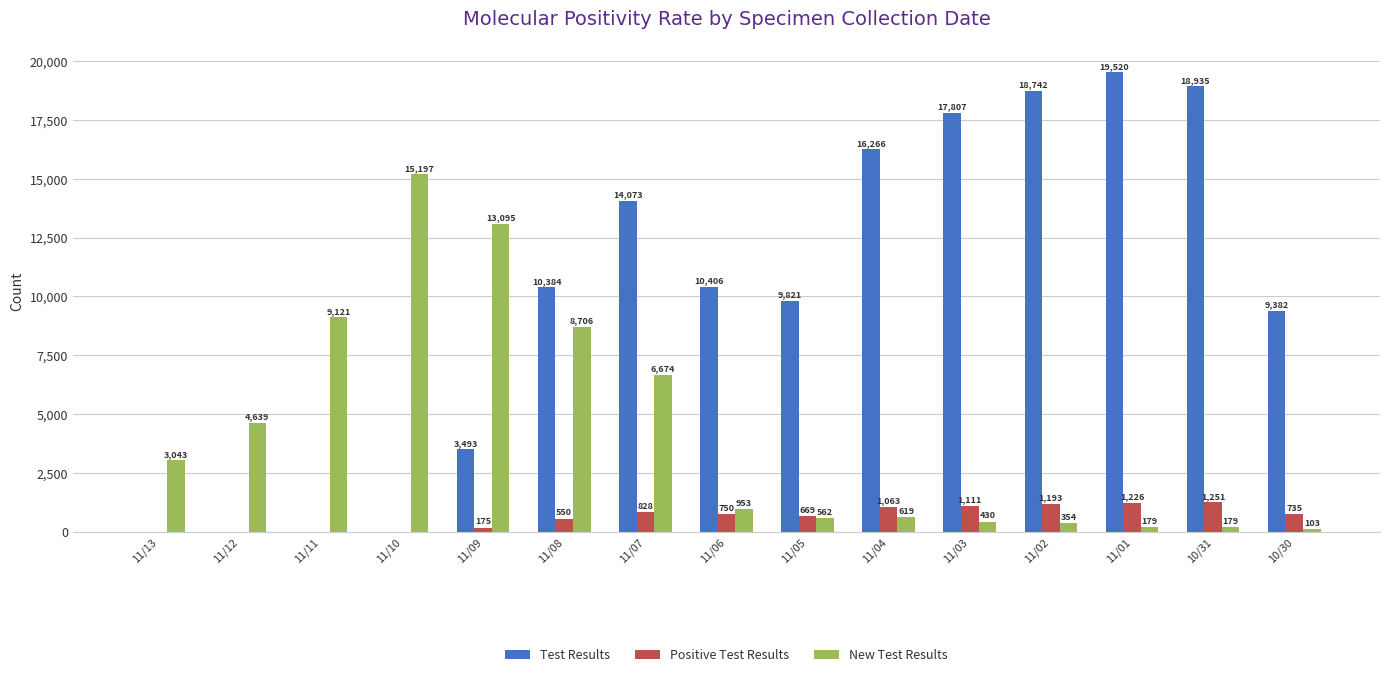

How many series are shown in this chart?

3